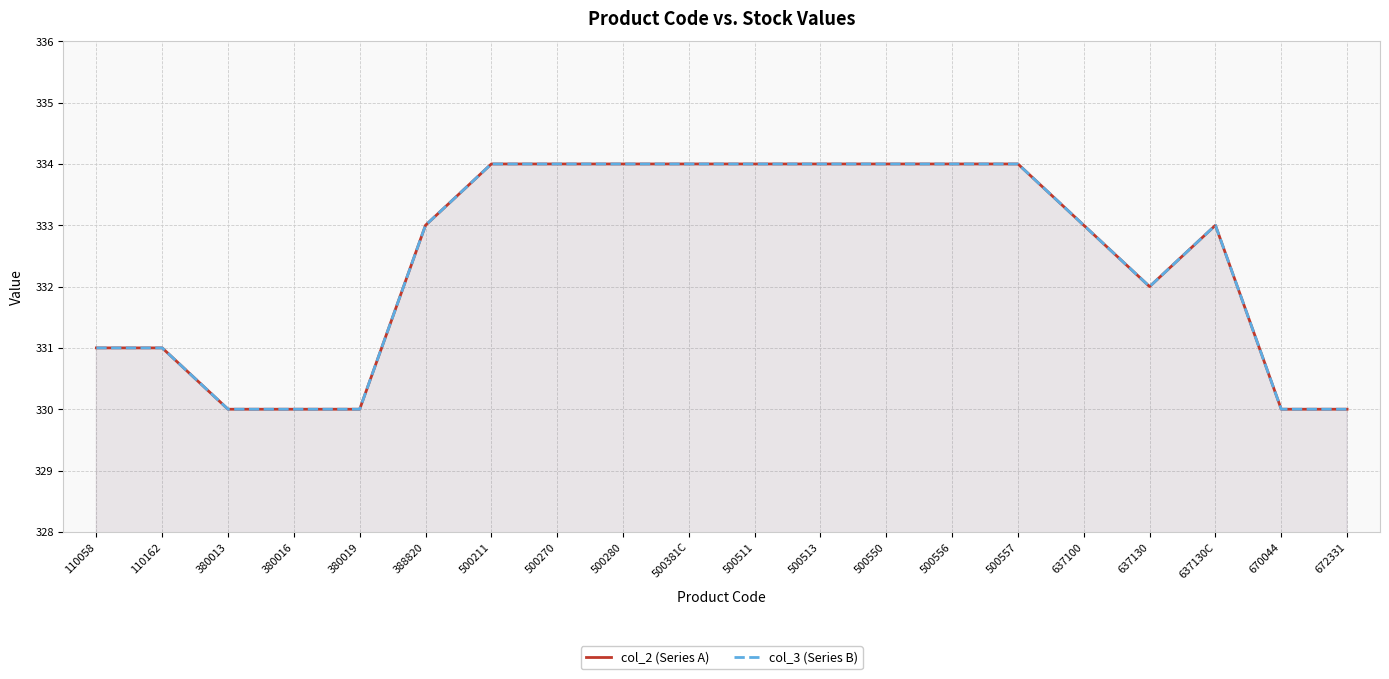

Between 110162 and 380019, which series saw the biggest shift?

col_2 (Series A)